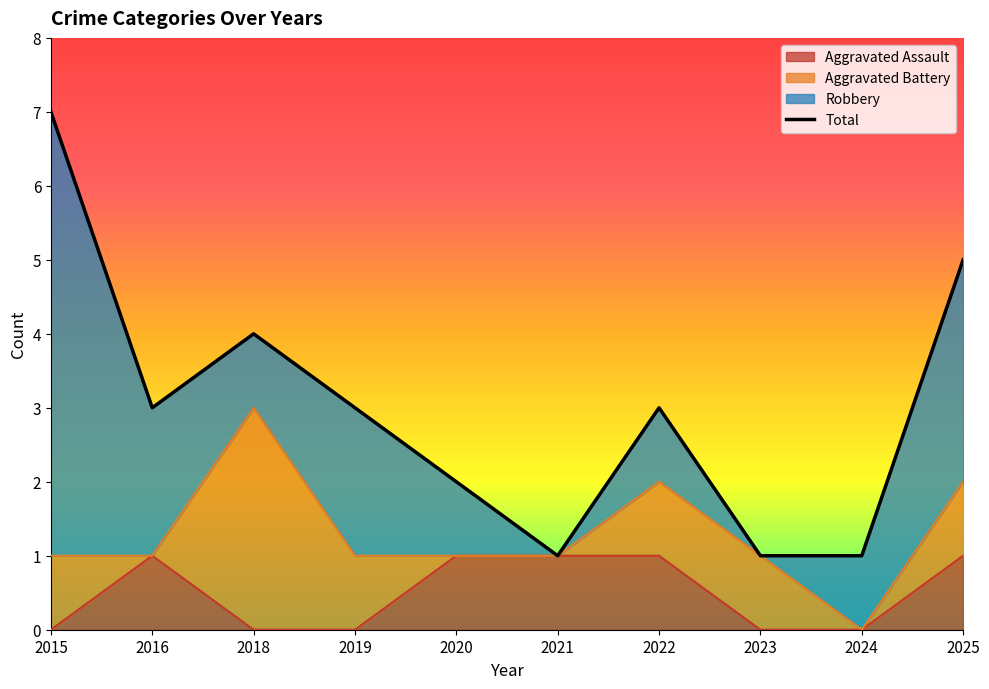

What is the value of the Total point at the 3rd from the left?

4